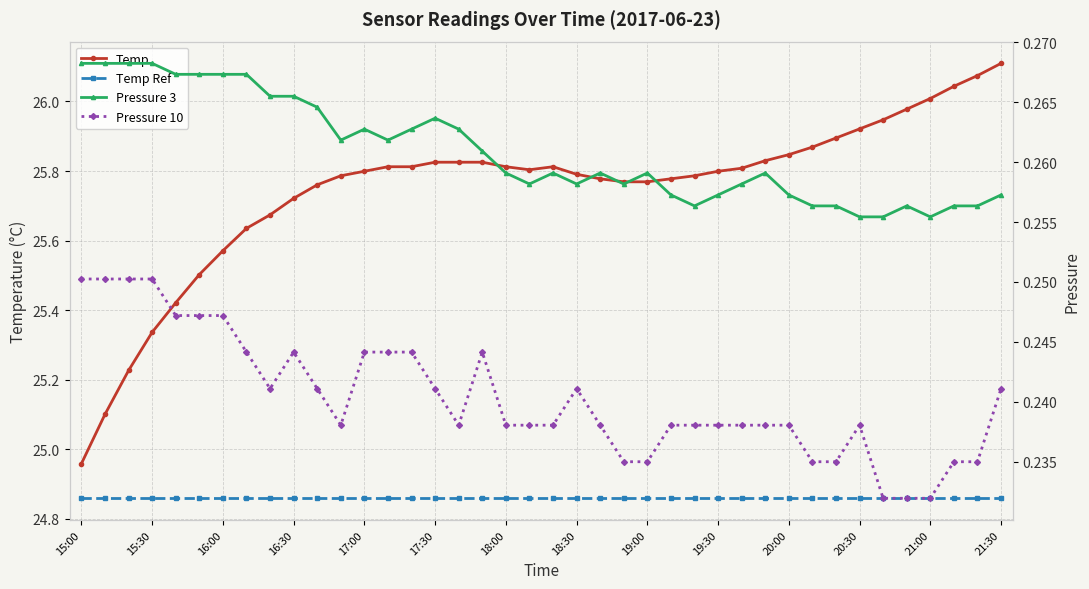

Is this an area chart (filled region under the line)?

No